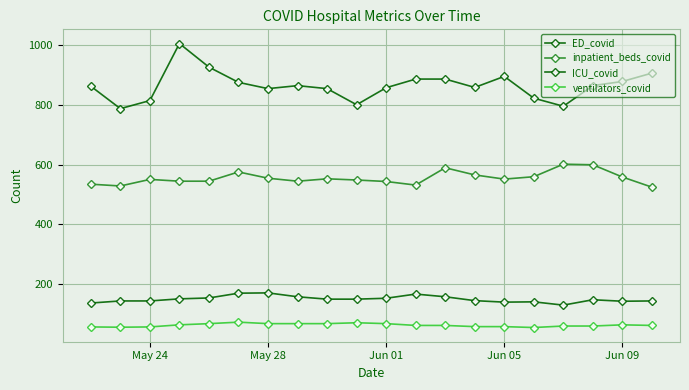

How many lines are shown in the chart?

4